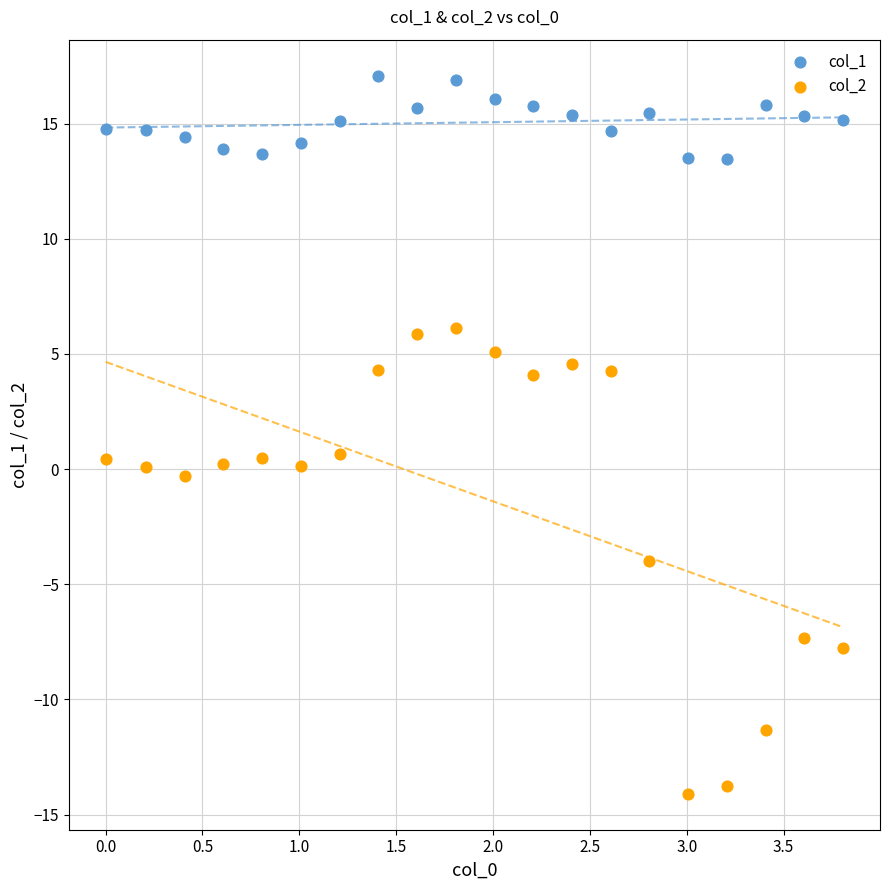

Which series reaches the minimum Y coordinate?

col_2